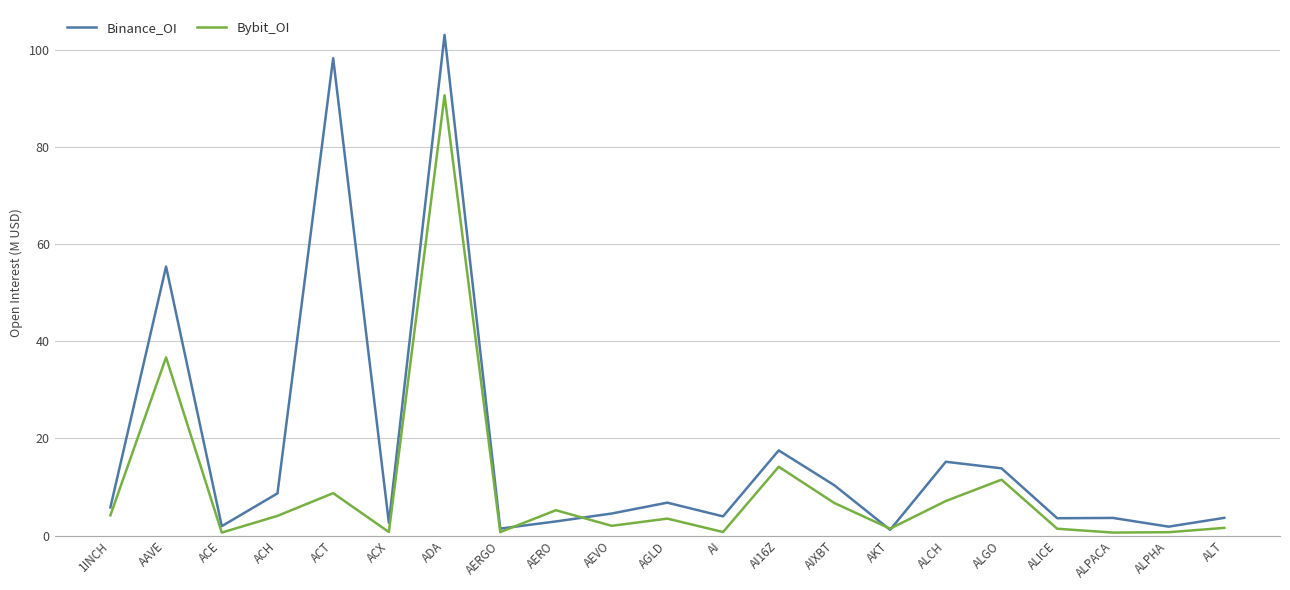

Is it true that Bybit_OI equals 6.7 at AIXBT?

True